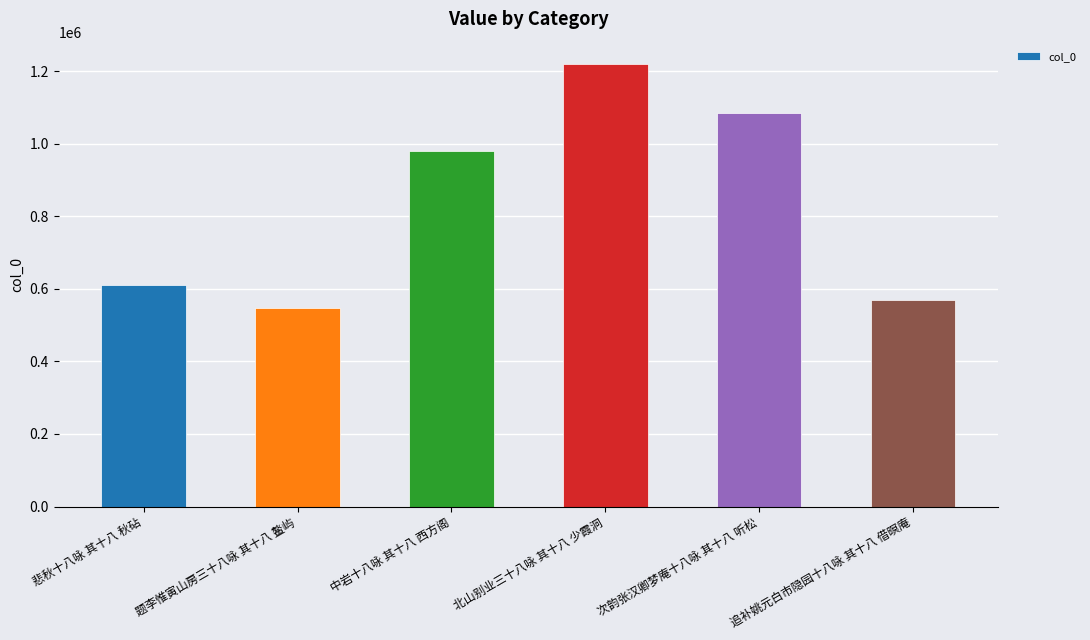

How many bars are there in total?

6